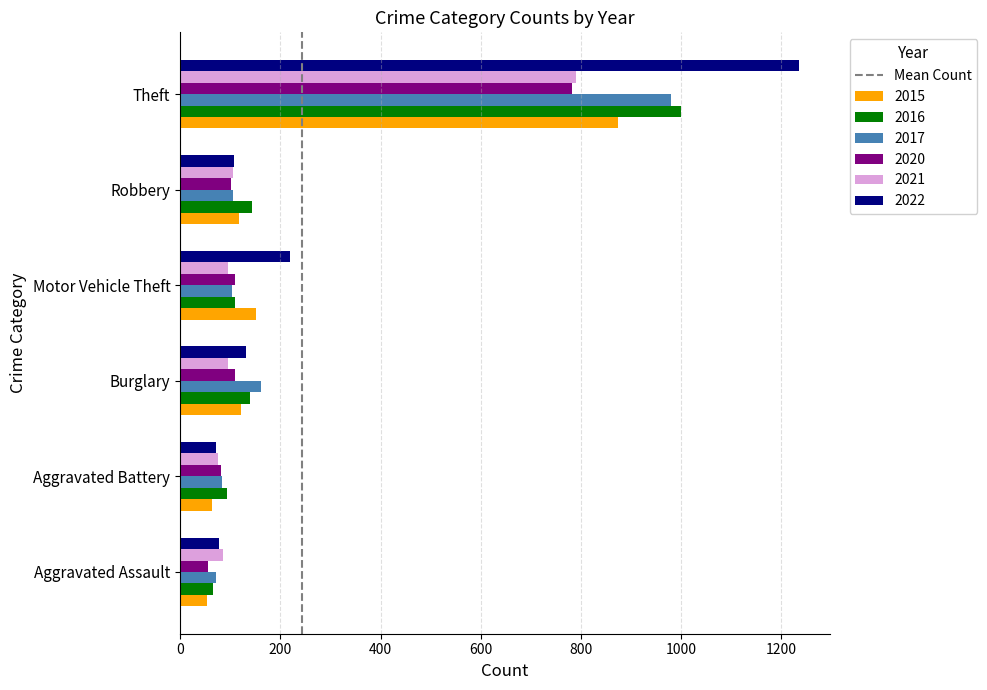

The 2015 series shows 117 at Robbery. True or false?

True